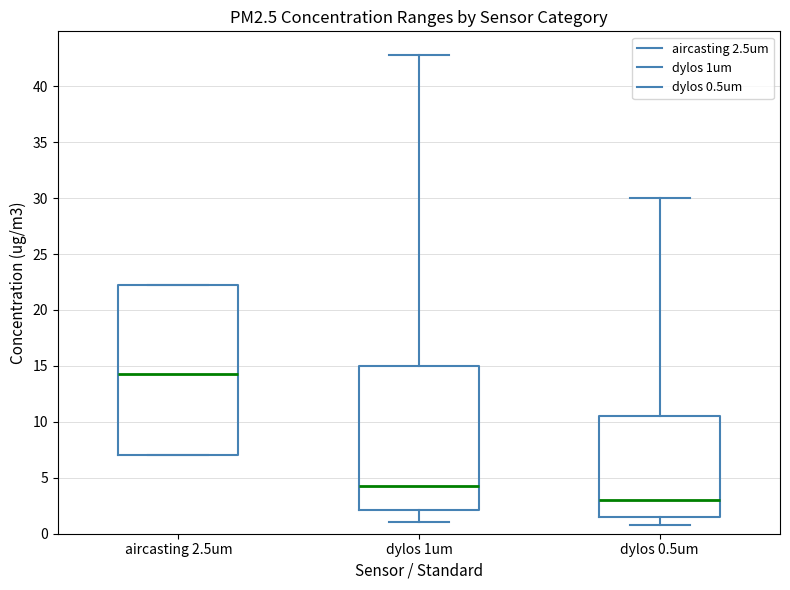

Reading left to right, read every box against the y-axis: the position of its median line, the range the box covers, and the ends of its whiskers. The values are not printed on the chart, so give them approximately, as read against the axis.

aircasting 2.5um: median 14.0, box 7.0 to 22.0, whiskers 7.0 to 22.0
dylos 1um: median 4.5, box 2.0 to 15.0, whiskers 1.0 to 43.0
dylos 0.5um: median 3.0, box 1.5 to 10.5, whiskers 1.0 to 30.0